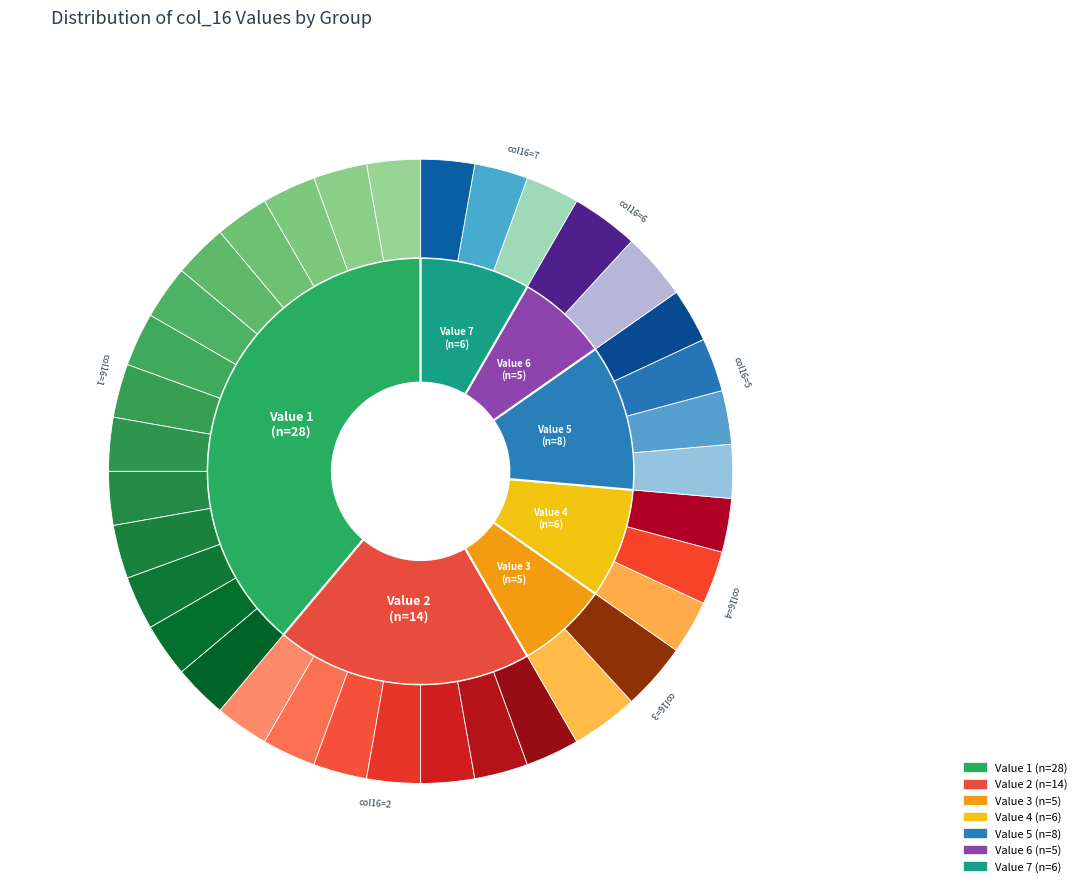

Which slice is the largest?

1